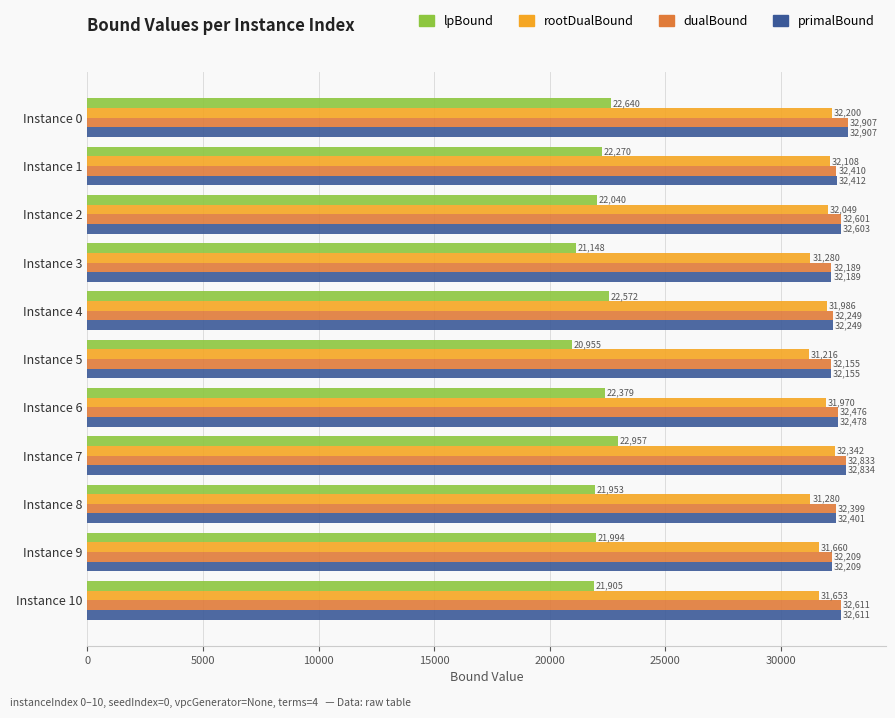

The primalBound series shows 45619.4 at Instance 1. True or false?

False